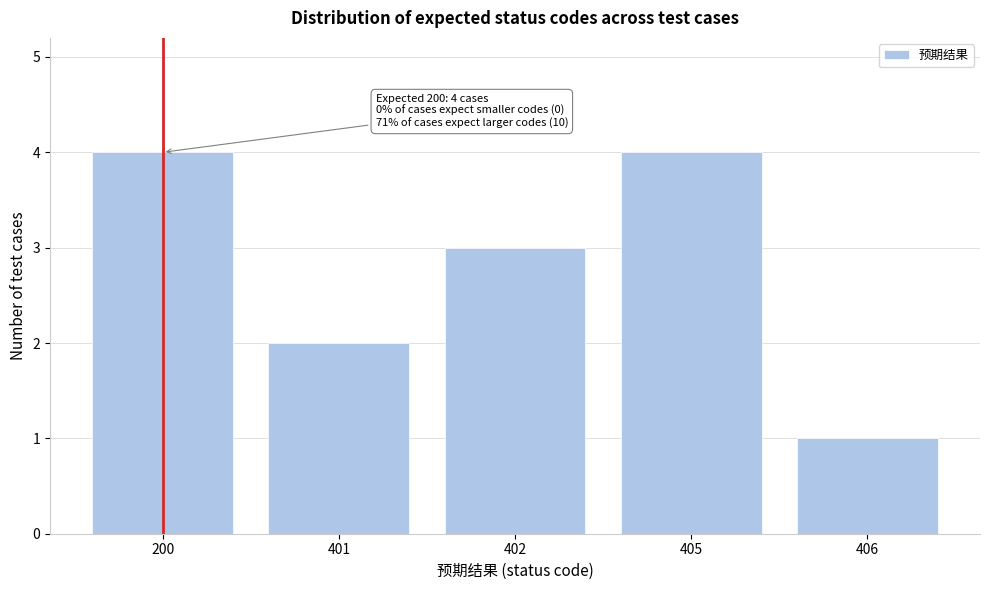

Reading left to right, transcribe all the data shown in this chart.

200=4	401=2	402=3	405=4	406=1